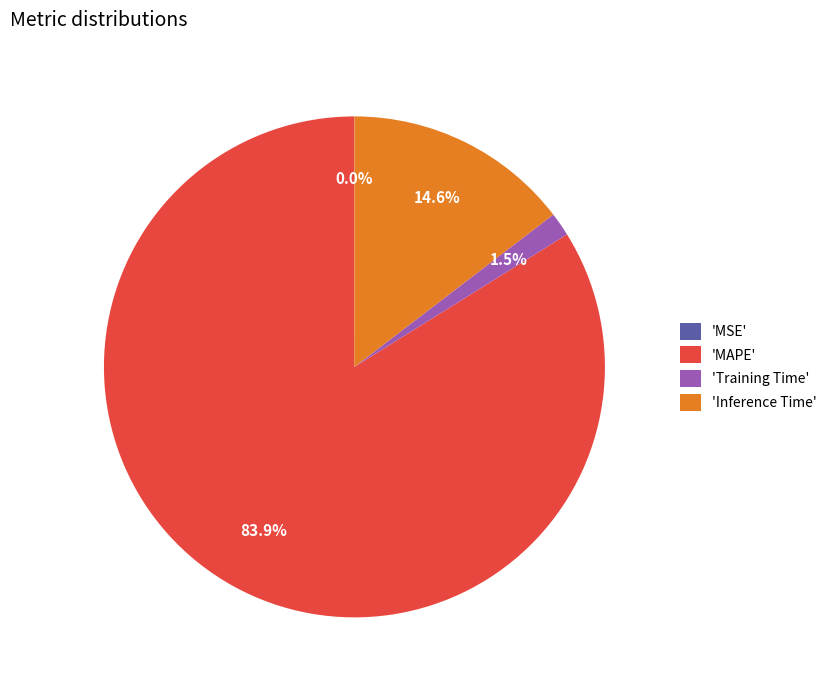

Combined, do 'MAPE' and 'Training Time' account for over 50%?

Yes